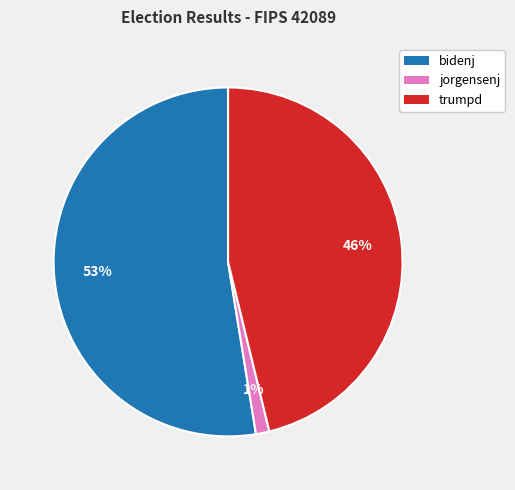

What is the majority slice?

bidenj